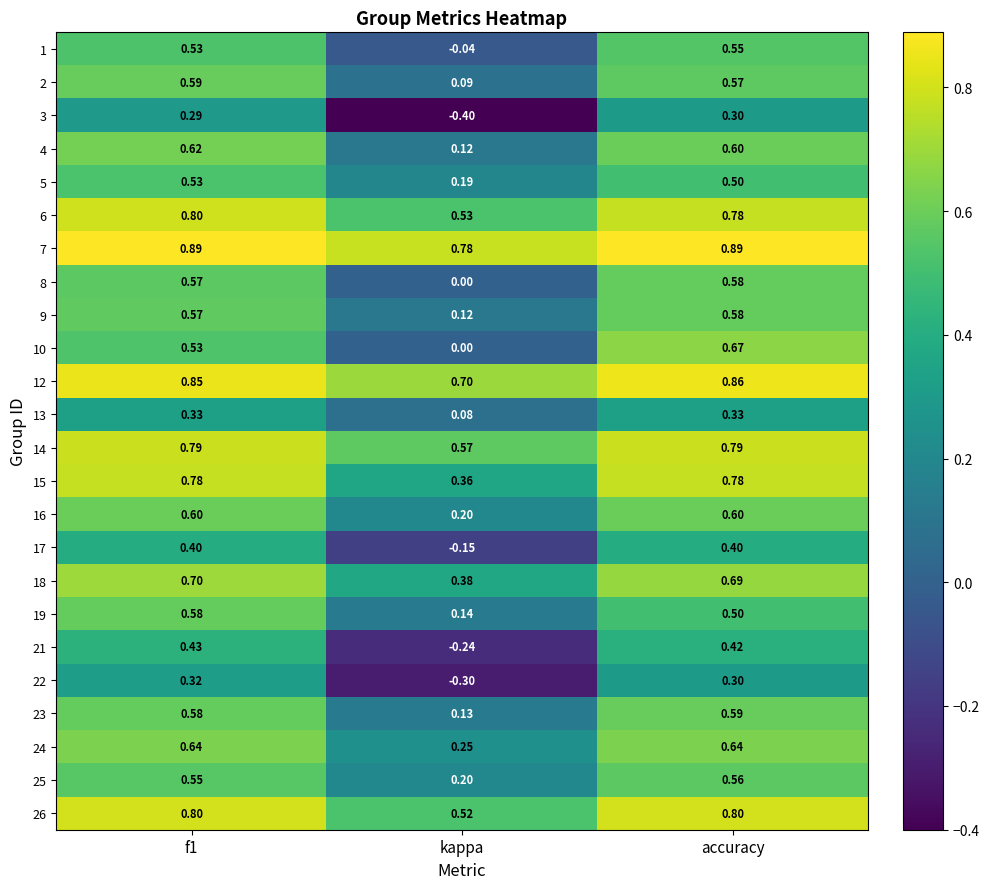

At which category does the chart reach its minimum across all series?

kappa